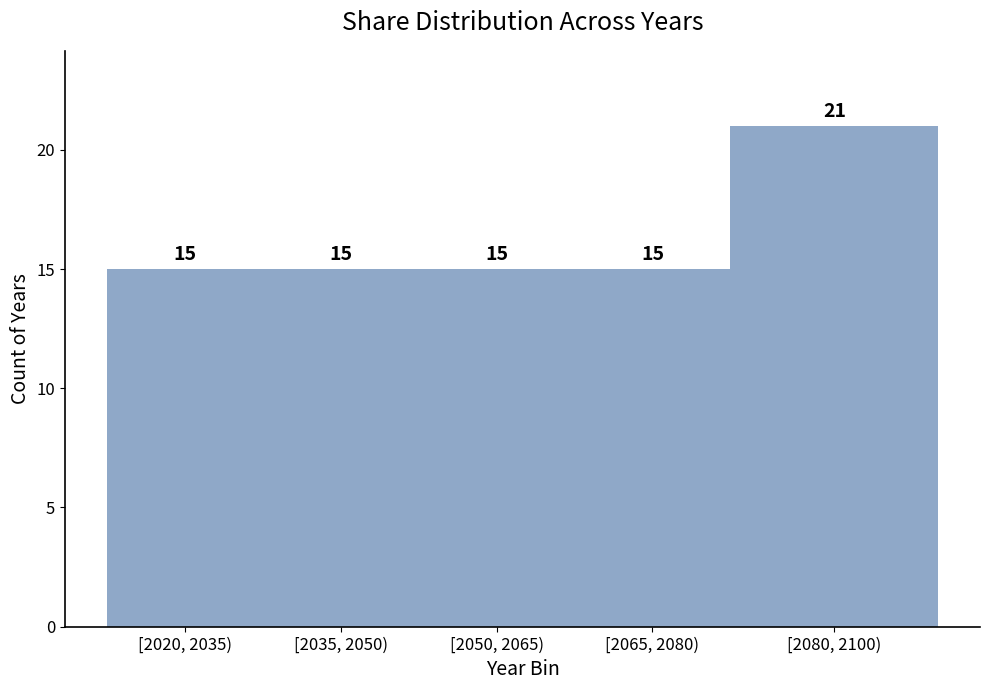

Reading left to right, transcribe all the data shown in this chart.

[2020, 2035)=15	[2035, 2050)=15	[2050, 2065)=15	[2065, 2080)=15	[2080, 2100)=21